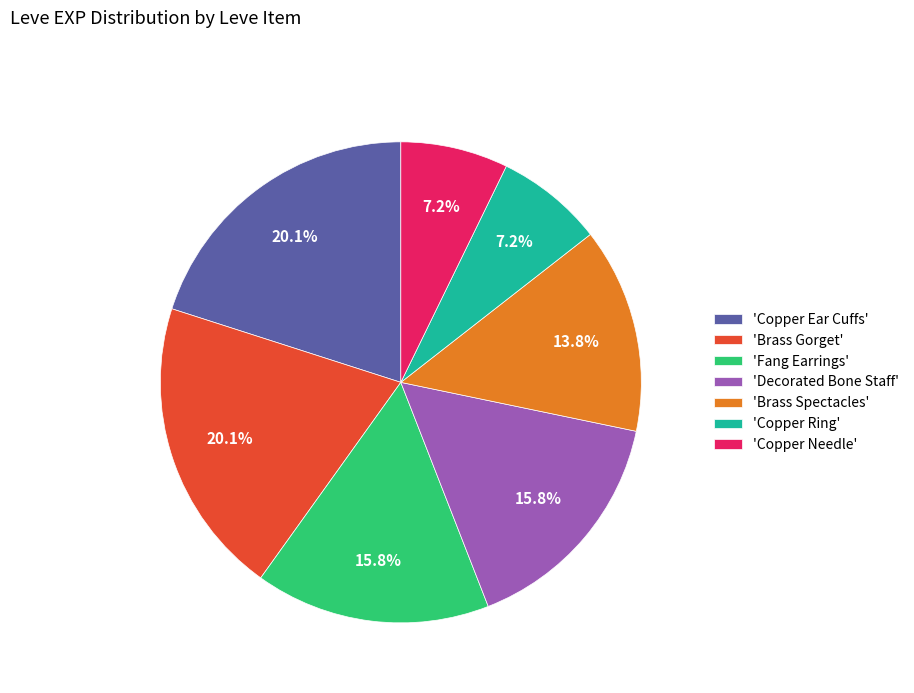

What percentage is NOT represented by 'Brass Gorget'?

79.9%